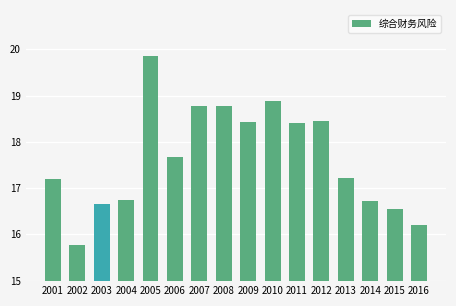

What is the change in value from 2004 to 2009?

+1.7